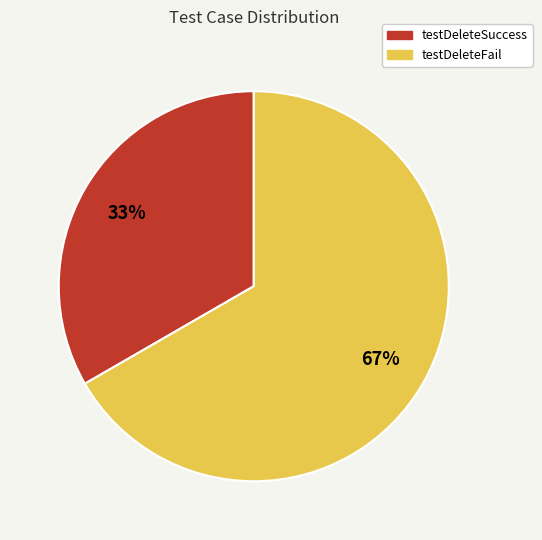

True or false: testDeleteFail accounts for 60% of the total.

False